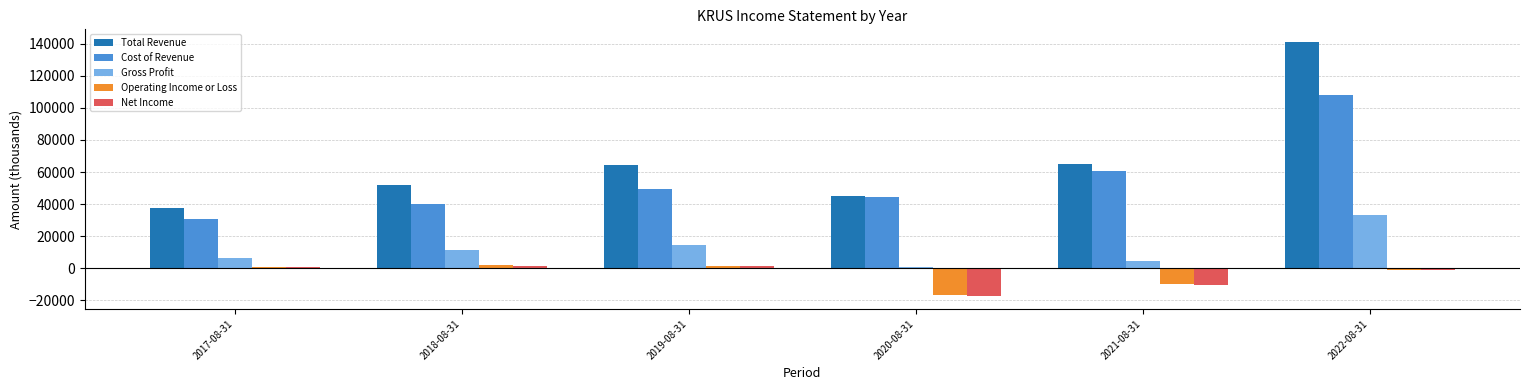

What is the sum of the Gross Profit values at 2020-08-31 and 2017-08-31?

7400